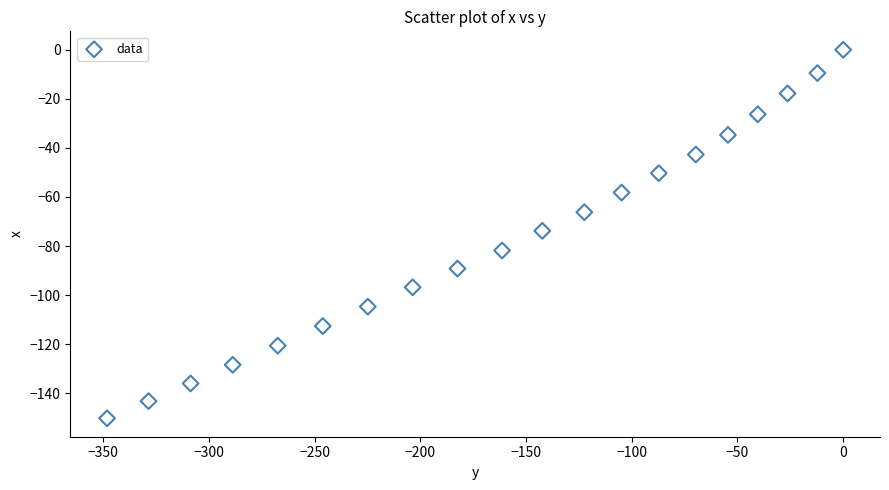

What is the range of X values (max minus min)?

348.1